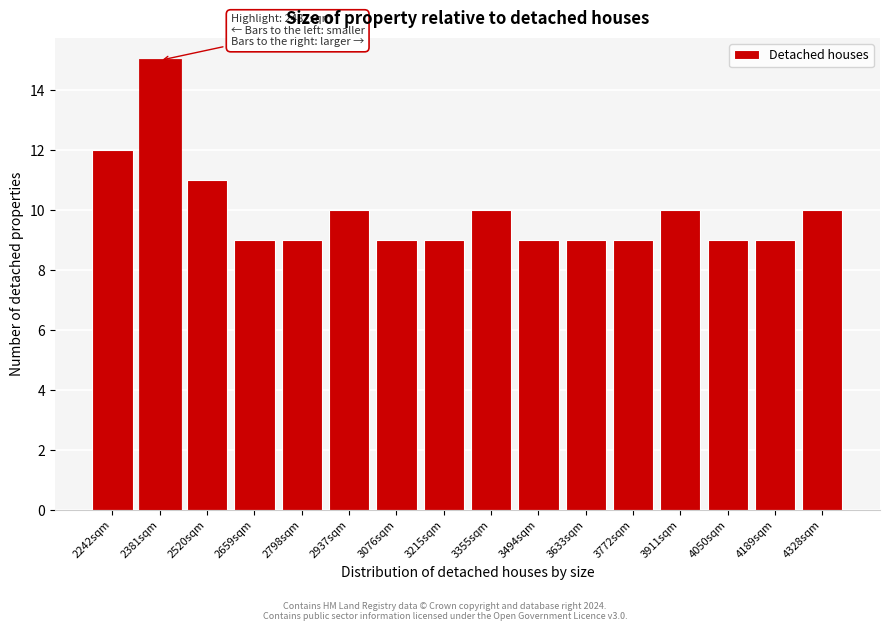

Reading right to left, what are all the values shown in this chart?

10	9	9	10	9	9	9	10	9	9	10	9	9	11	15	12